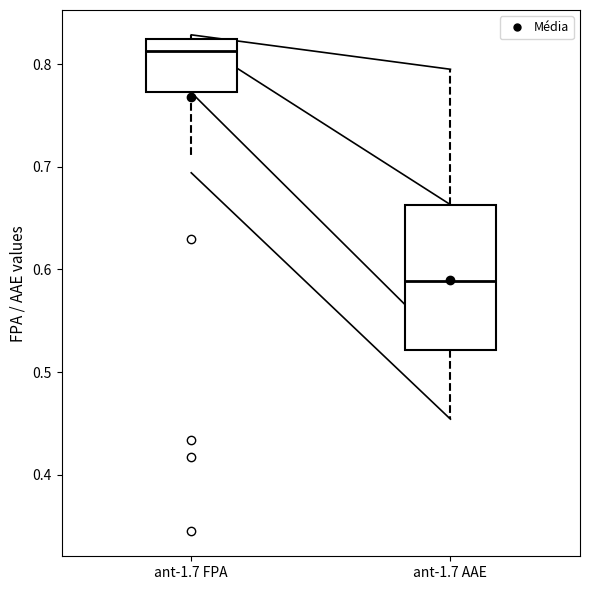

Where does the lower whisker of the box for ant-1.7 AAE end on the y-axis? The values are not printed on the chart, so give them approximately, as read against the axis.

0.45